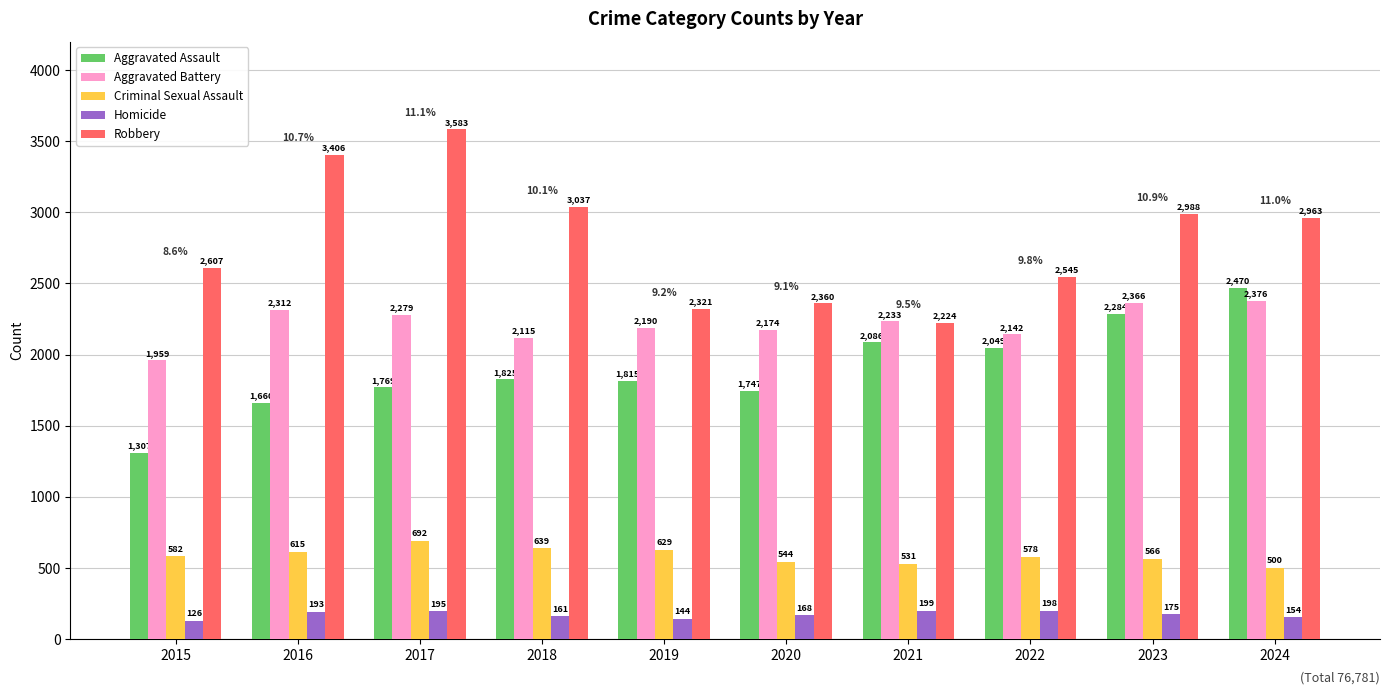

Are the bars horizontal?

No